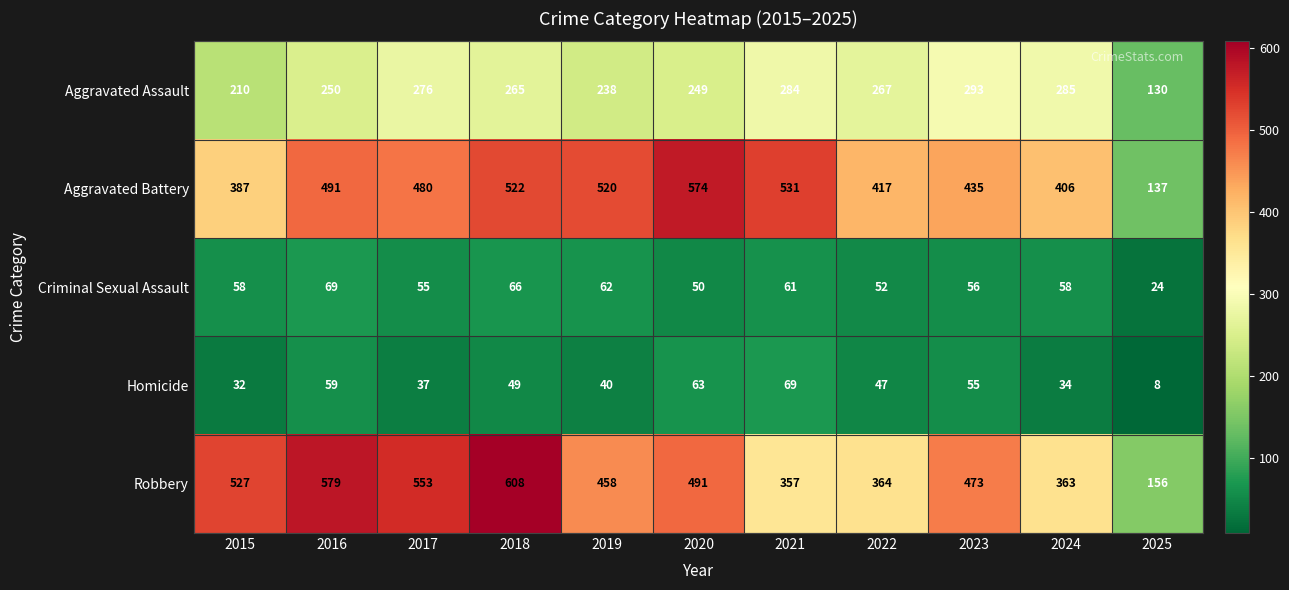

True or false: Aggravated Assault has a value of 470 at 2021.

False